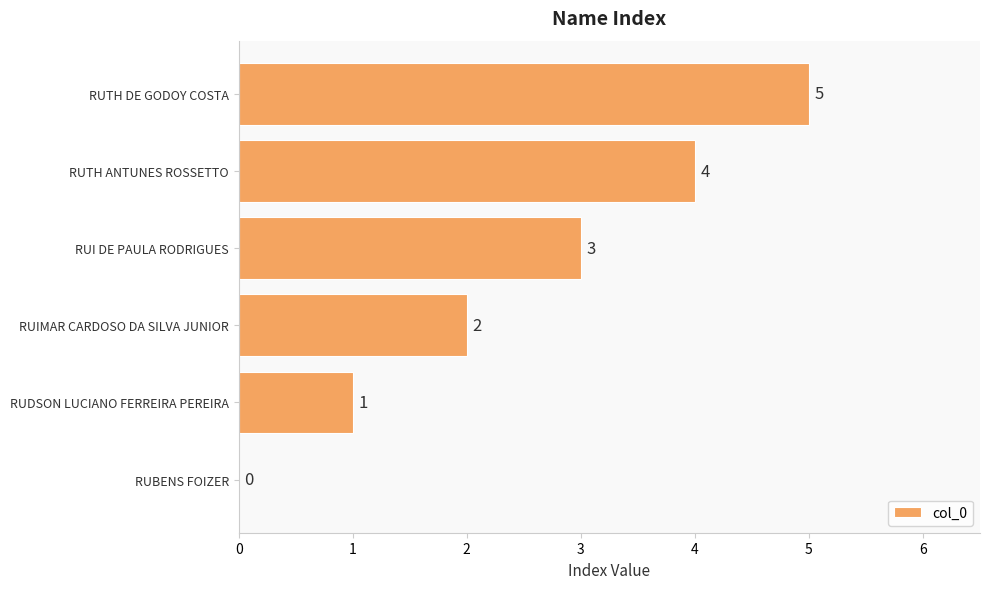

What is the sum of the values at RUTH DE GODOY COSTA and RUDSON LUCIANO FERREIRA PEREIRA?

6